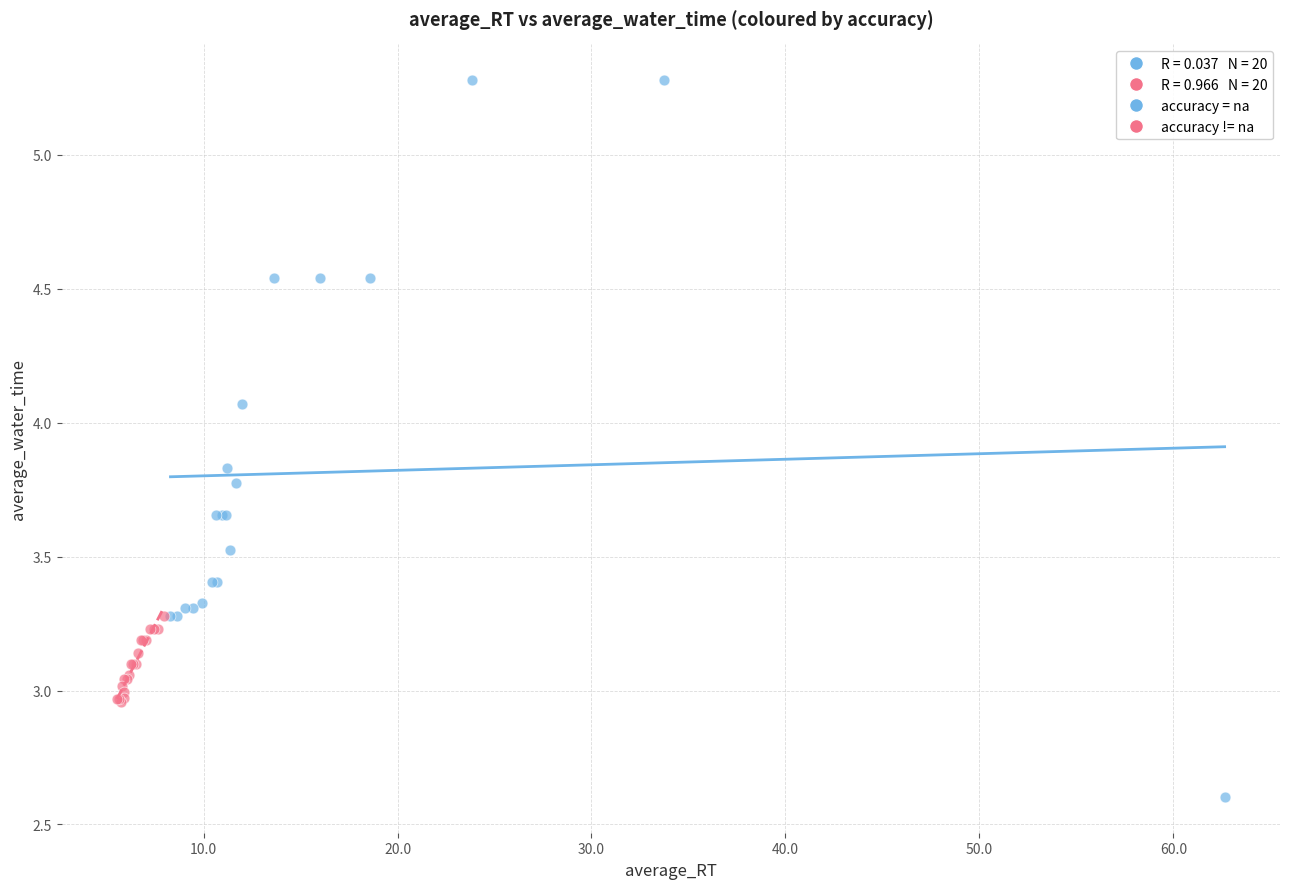

Which series reaches the maximum Y coordinate?

accuracy = na